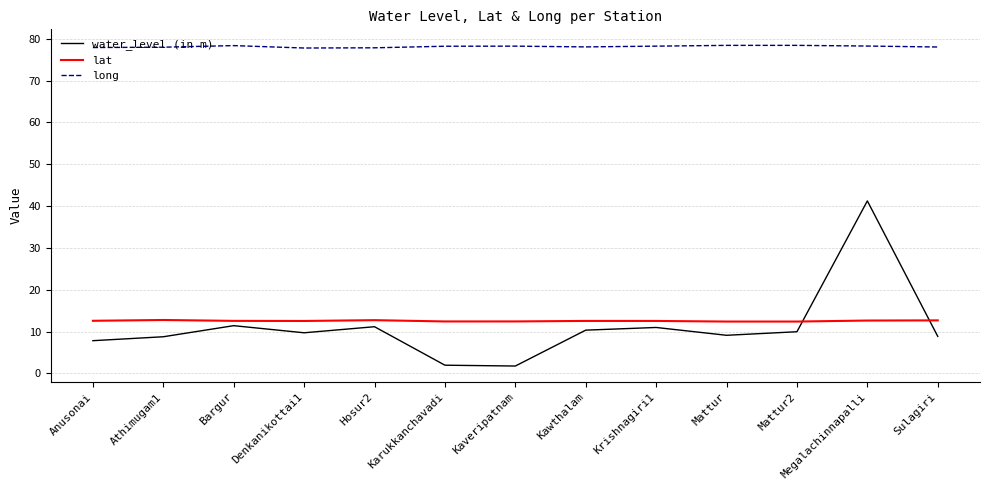

What position from the right is Mattur?

4